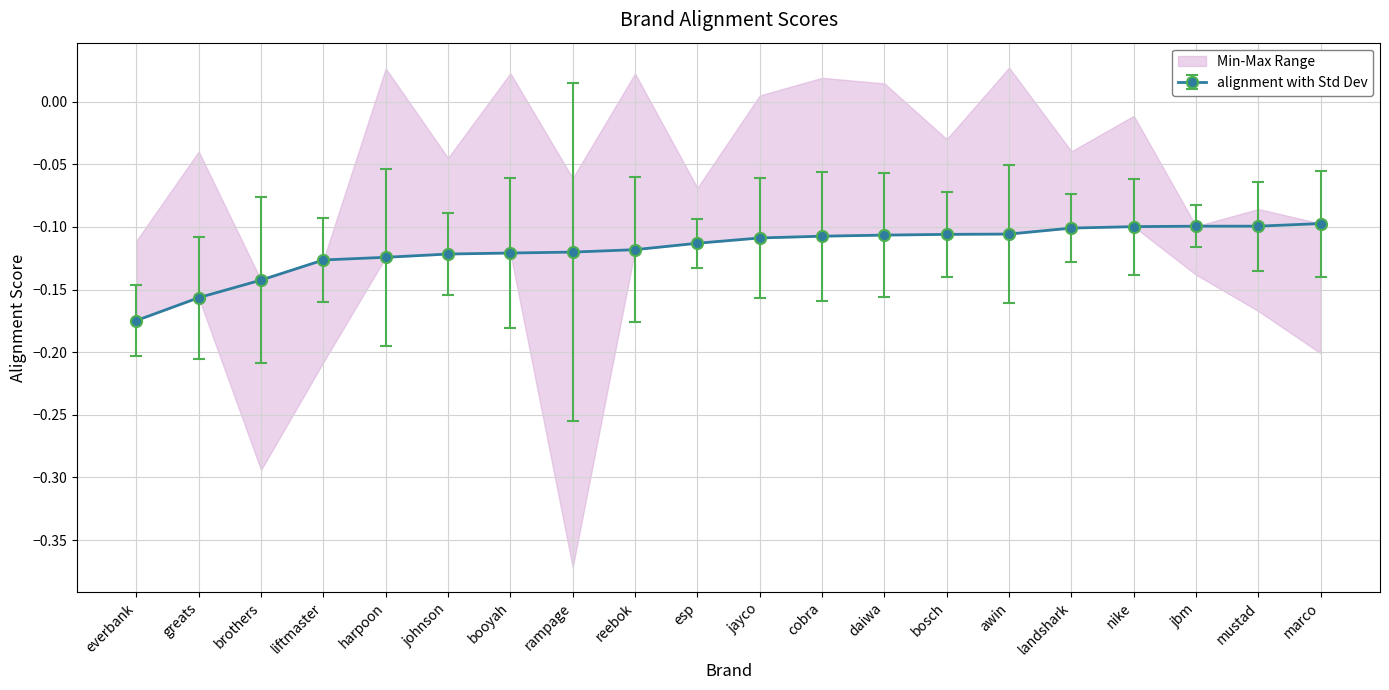

What is the smallest value displayed?

-0.4